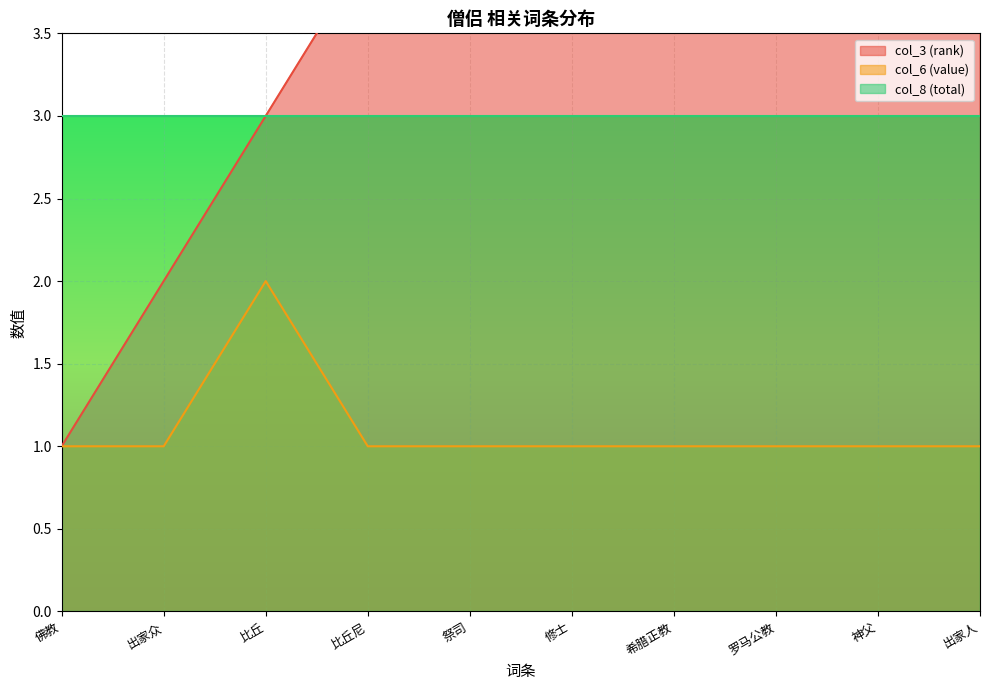

What is the label of the 5th point from the right?

修士